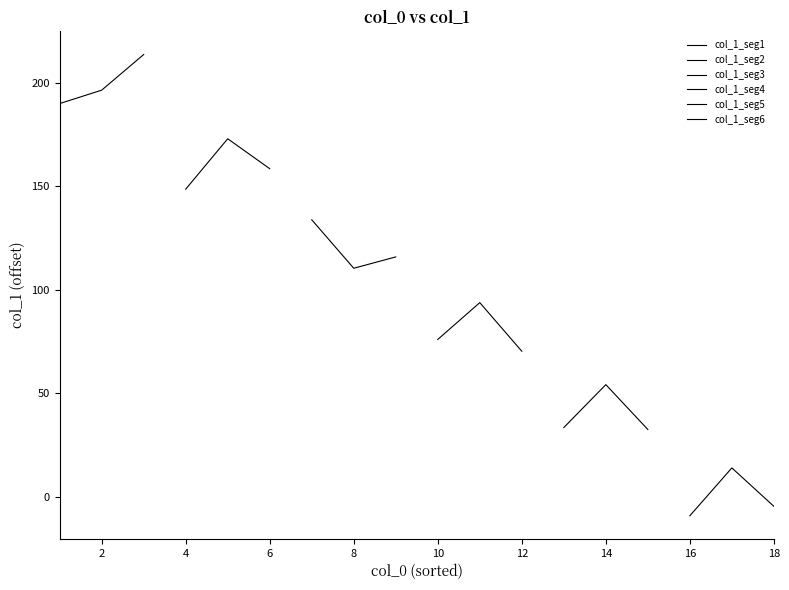

What value does the col_1_seg6 series have at 2?

13.9